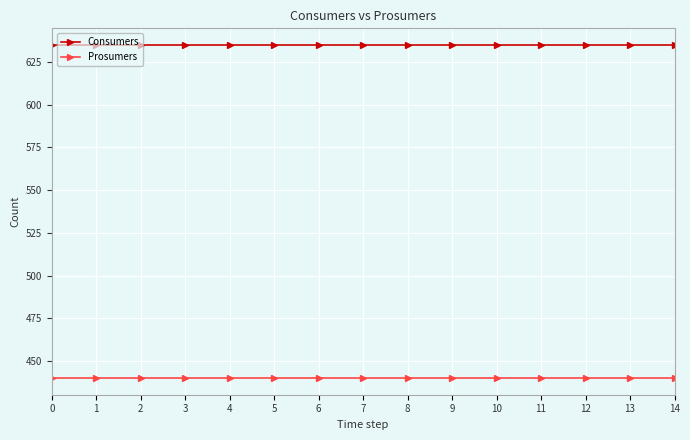

The Consumers series shows 635 at 5. True or false?

True